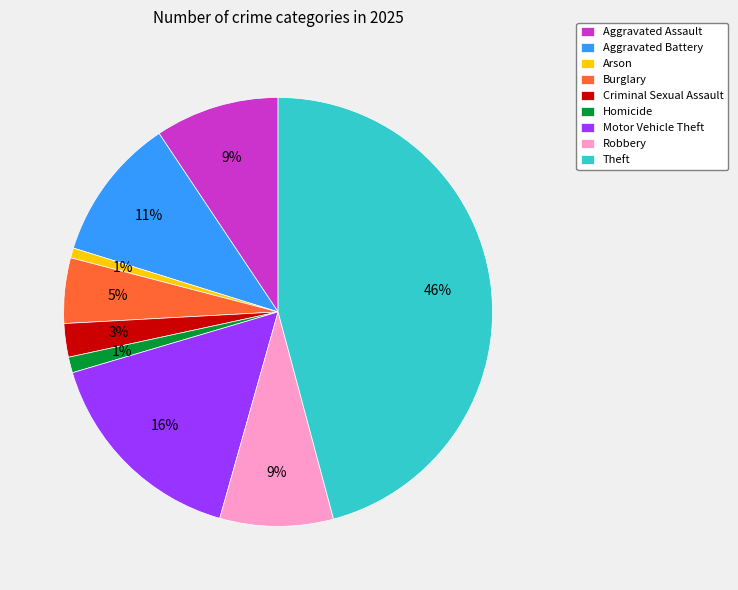

How many slices are in this pie chart?

9